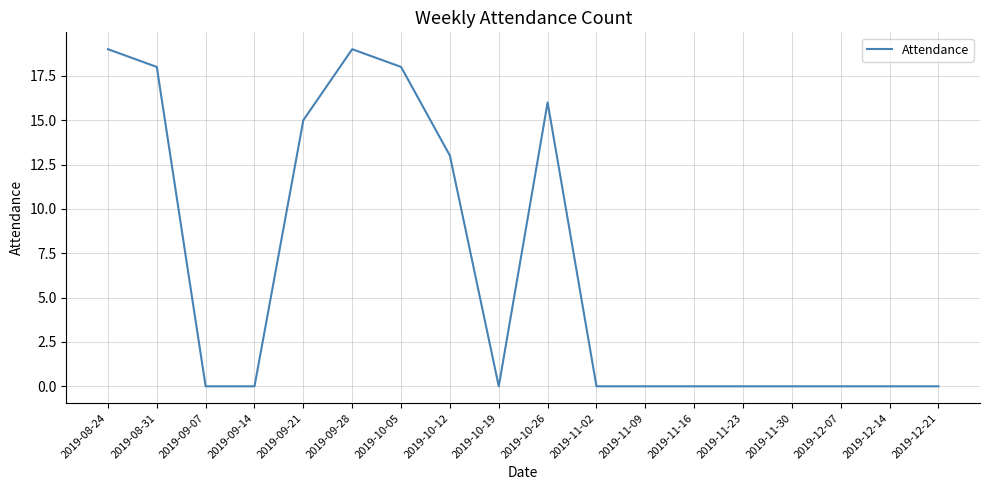

Which has a higher value, 2019-10-12 or 2019-11-30?

2019-10-12